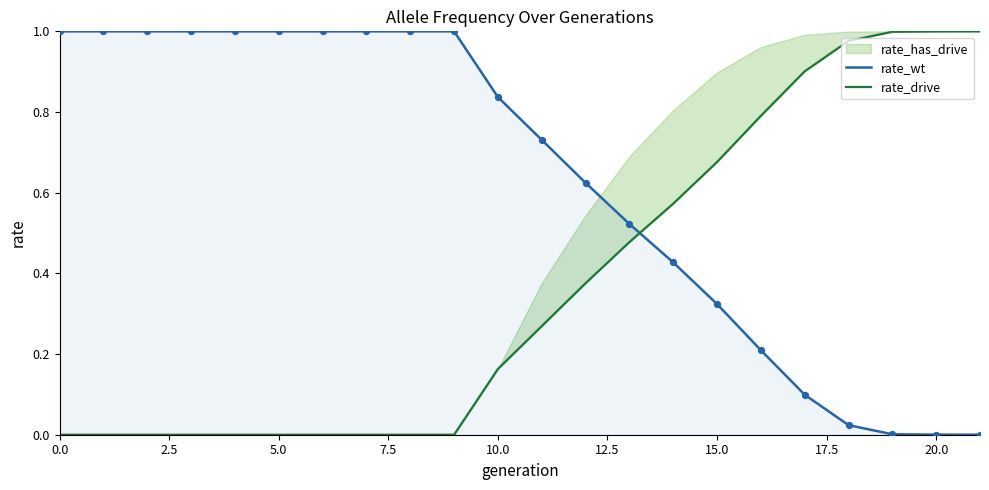

What is the highest value of the rate_wt series?

1.0